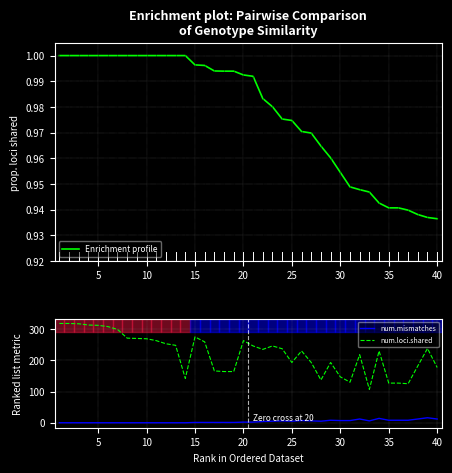

True or false: num.mismatches and num.loci.shared cross at least once.

False